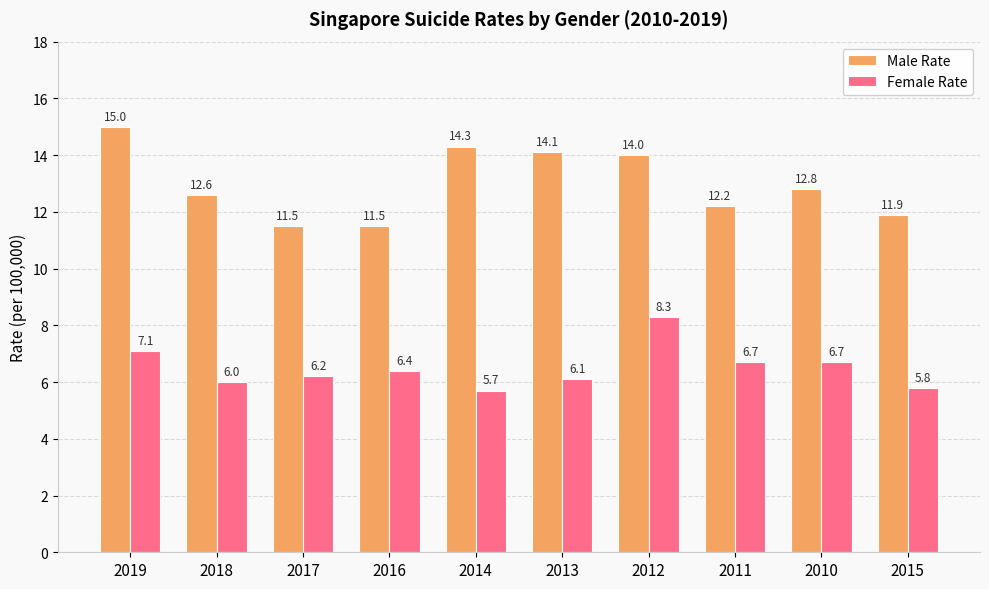

Reading left to right, transcribe all the data shown in this chart.

Male Rate: 2019=15.0	2018=12.6	2017=11.5	2016=11.5	2014=14.3	2013=14.1	2012=14.0	2011=12.2	2010=12.8	2015=11.9
Female Rate: 2019=7.1	2018=6.0	2017=6.2	2016=6.4	2014=5.7	2013=6.1	2012=8.3	2011=6.7	2010=6.7	2015=5.8